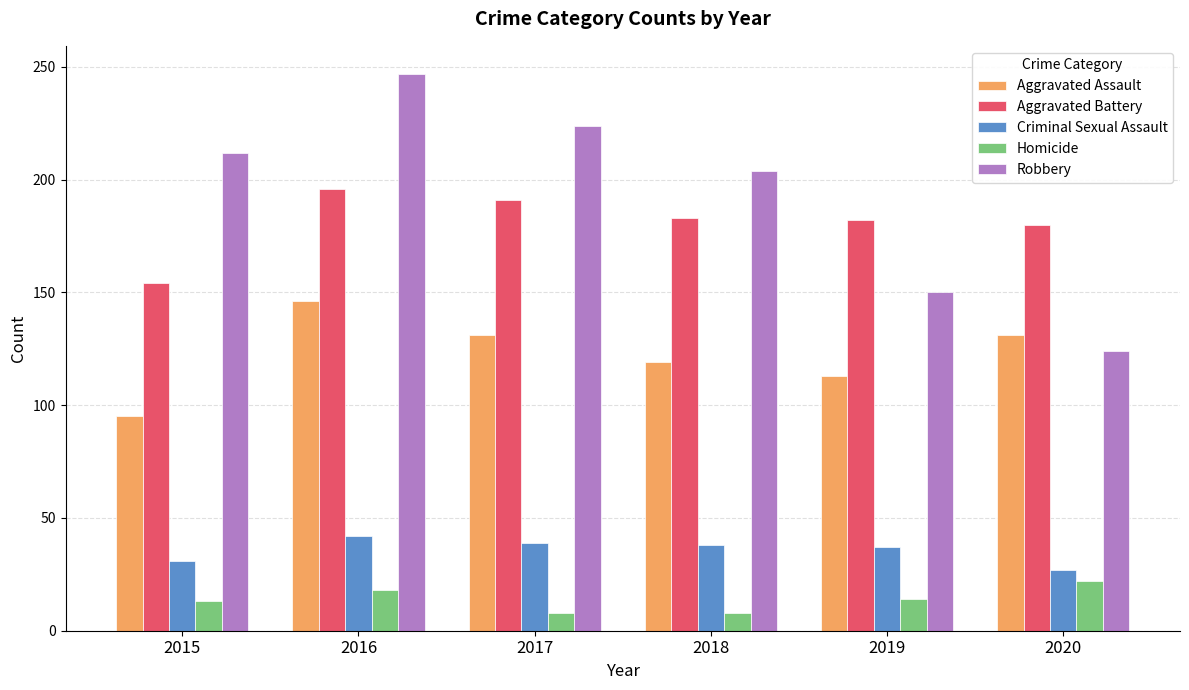

What is the sum of the Aggravated Assault values at 2016 and 2017?

277